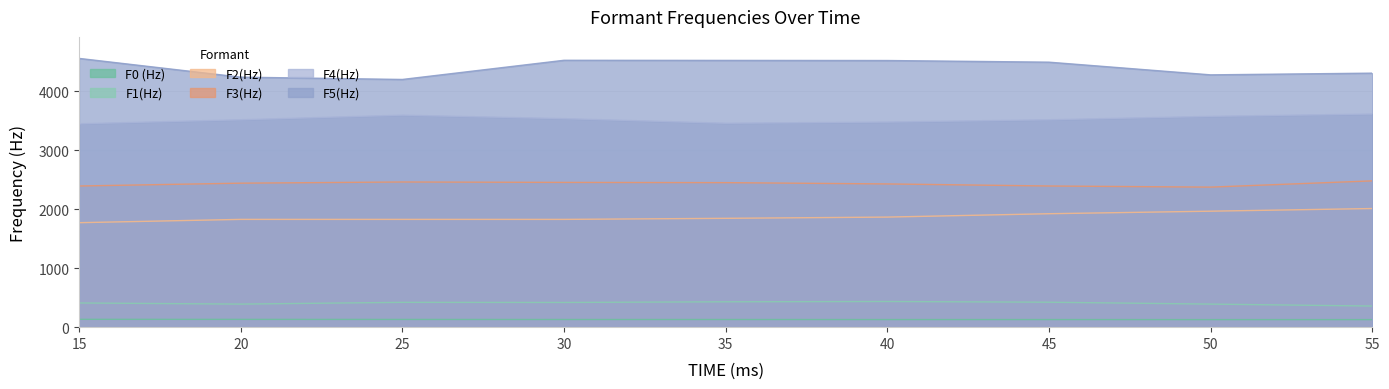

True or false: F3(Hz) and F2(Hz) cross at least once.

False